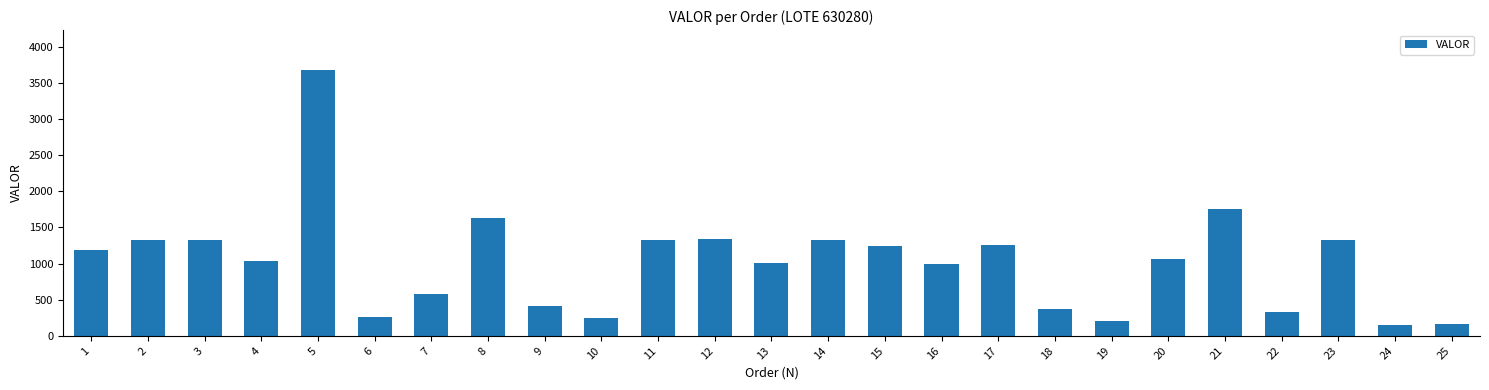

How many data points are above 1064?

13